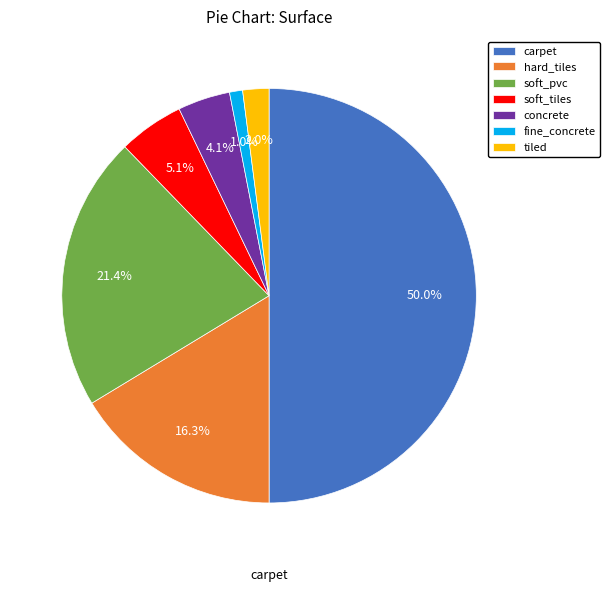

Do hard_tiles and carpet together represent more than half of the pie?

Yes